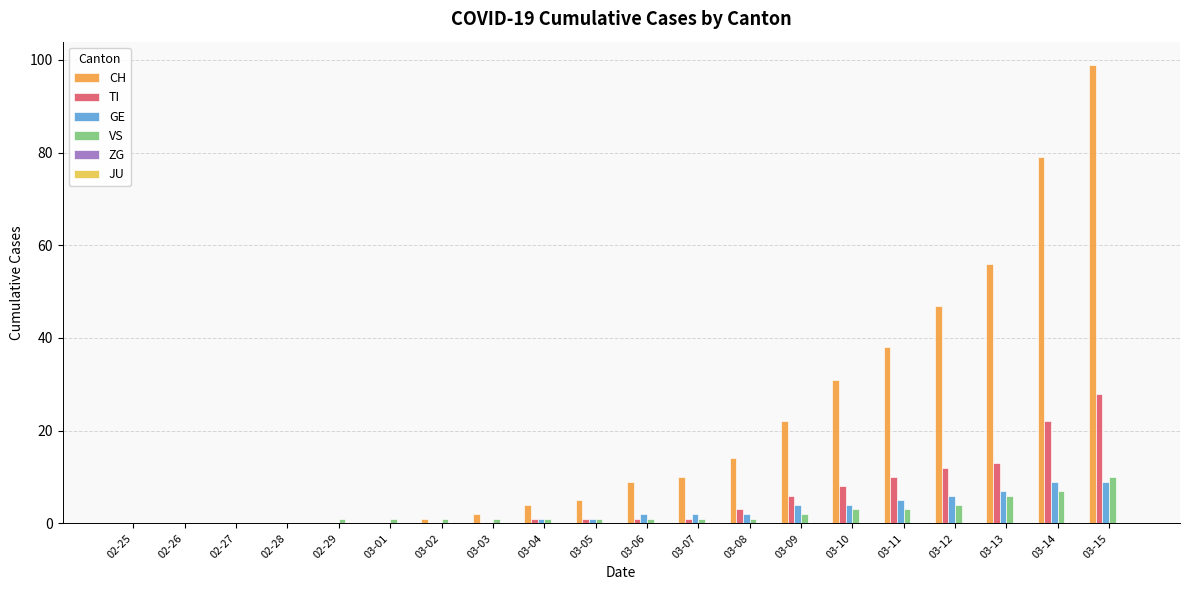

Which series has the widest spread of values?

CH